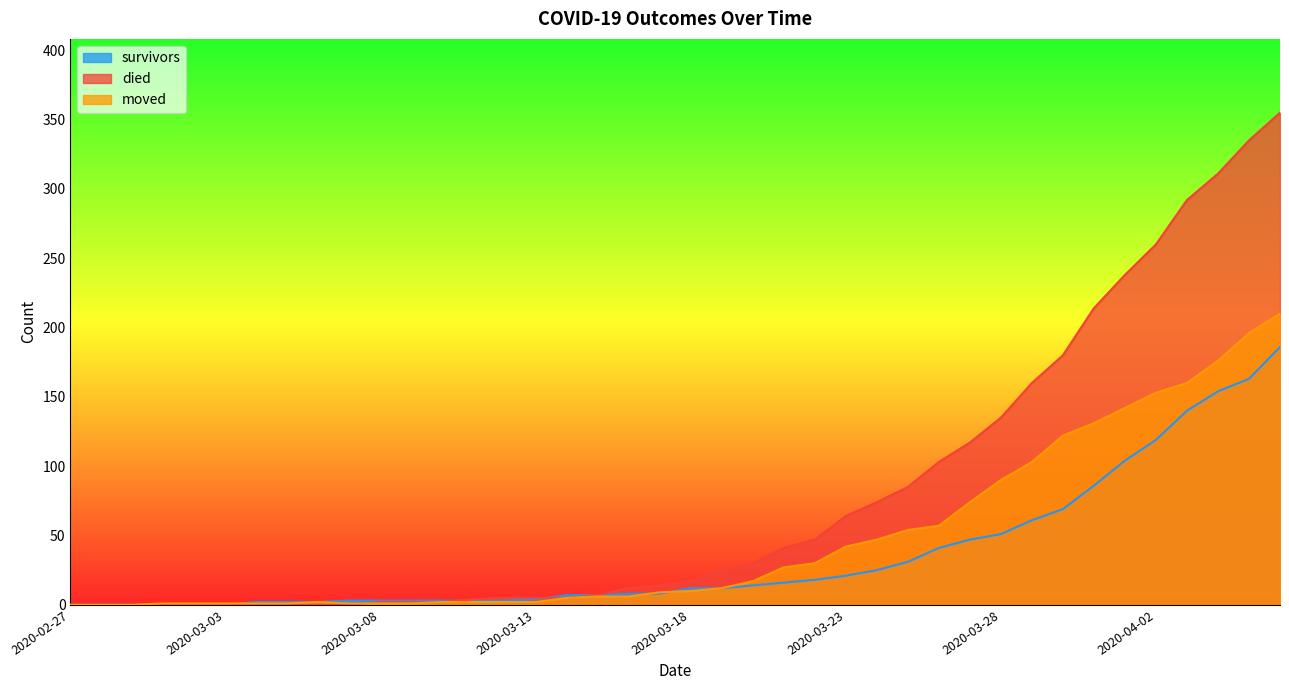

Does the chart display data point markers on the line(s)?

No